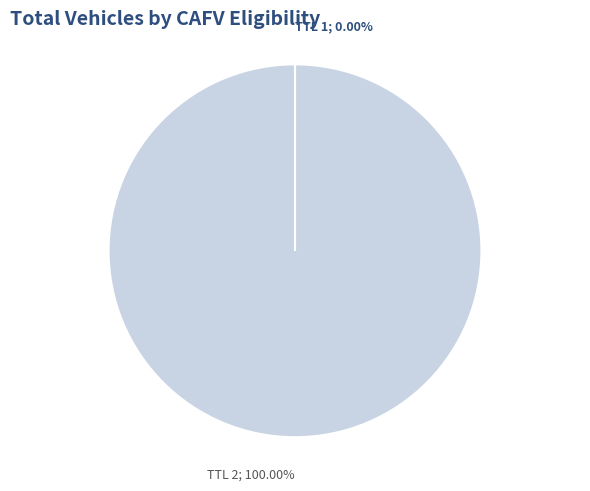

Is TTL 2; 100.00% the majority of the pie?

Yes